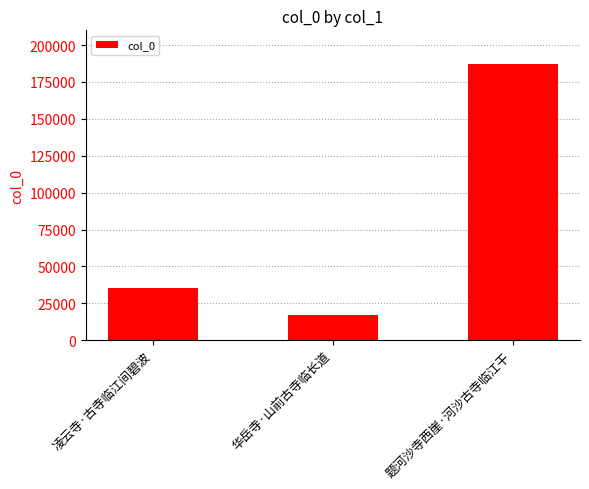

What is the value of the 3rd bar from the left?

187377